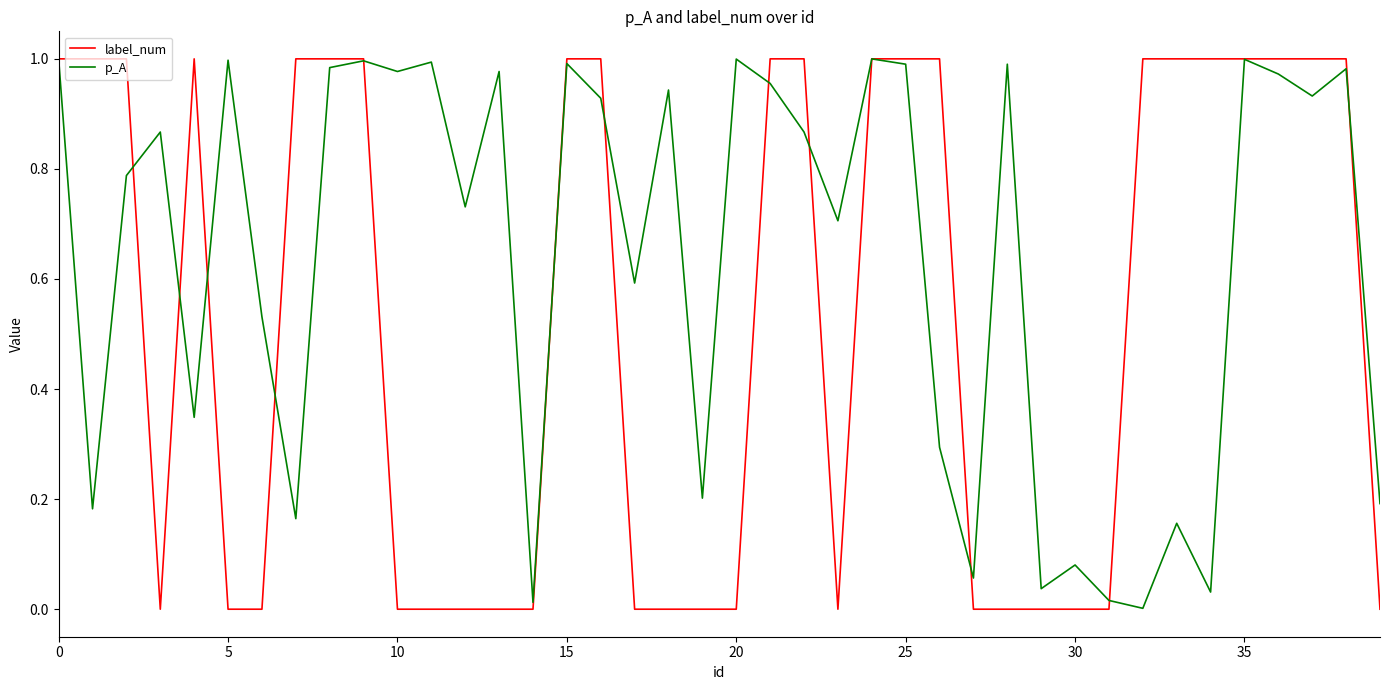

True or false: label_num and p_A intersect in this chart.

True